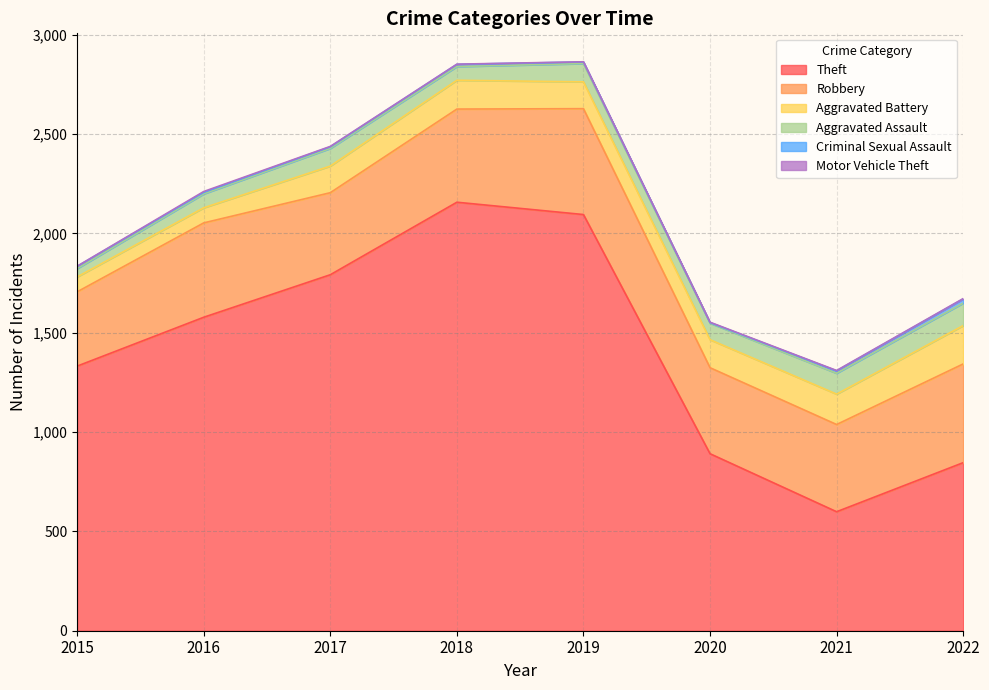

Reading left to right, extract all data points from this chart.

Theft: 2015=1332	2016=1578	2017=1792	2018=2157	2019=2095	2020=891	2021=599	2022=846
Robbery: 2015=374	2016=475	2017=413	2018=469	2019=533	2020=433	2021=439	2022=497
Aggravated Battery: 2015=75	2016=76	2017=134	2018=145	2019=135	2020=141	2021=153	2022=193
Aggravated Assault: 2015=42	2016=70	2017=89	2018=69	2019=92	2020=83	2021=105	2022=113
Criminal Sexual Assault: 2015=11	2016=8	2017=8	2018=11	2019=8	2020=3	2021=12	2022=21
Motor Vehicle Theft: 2015=1	2016=4	2017=2	2018=1	2019=1	2020=2	2021=2	2022=2